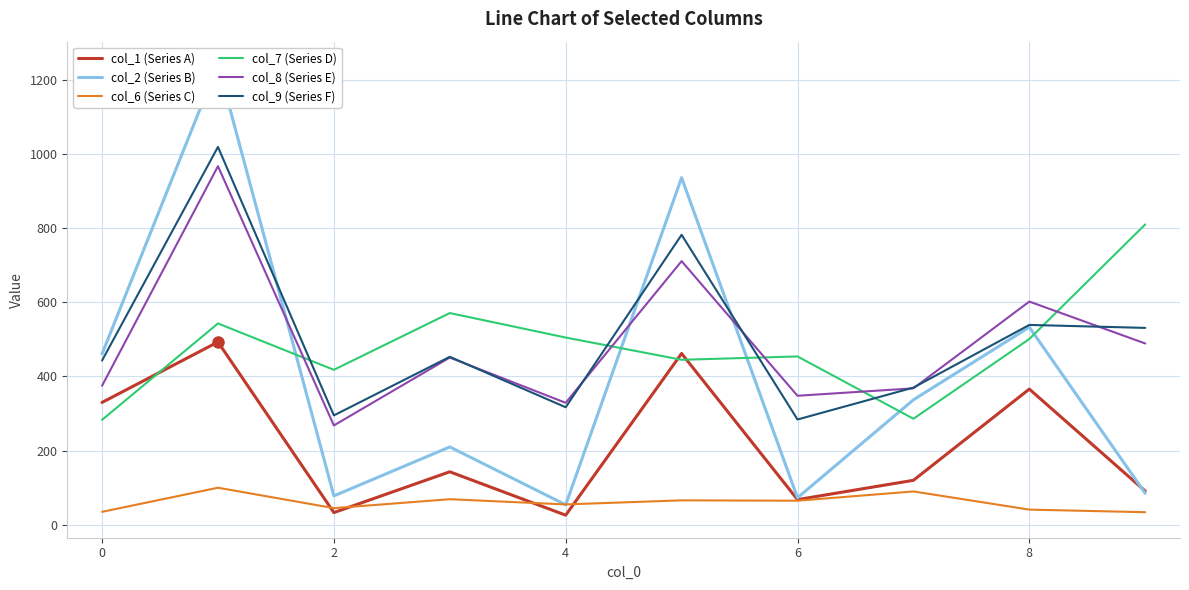

True or false: col_9 (Series F) and col_1 (Series A) cross at least once.

False